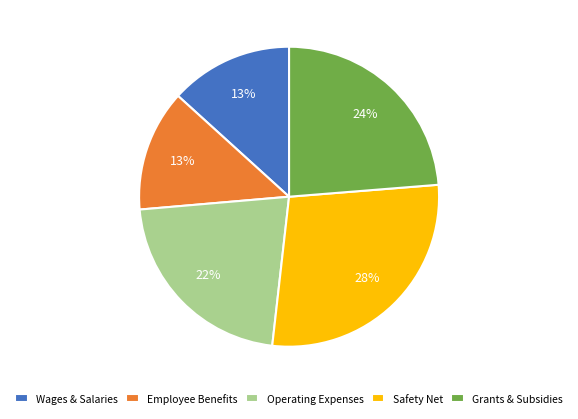

Which slice is the largest?

Safety Net